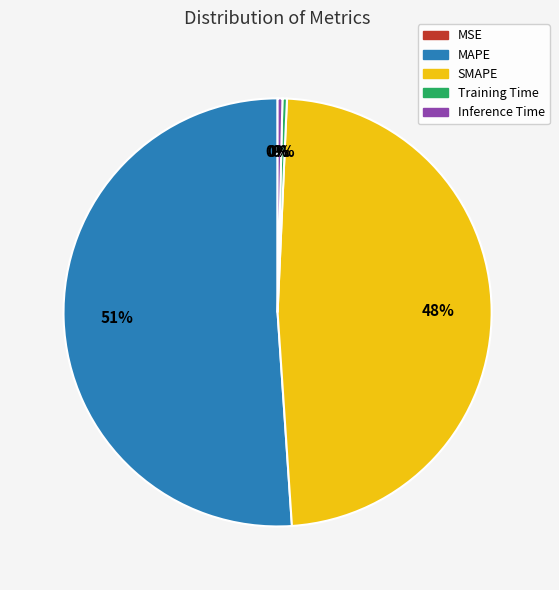

The MAPE slice represents 42% of the pie. True or false?

False